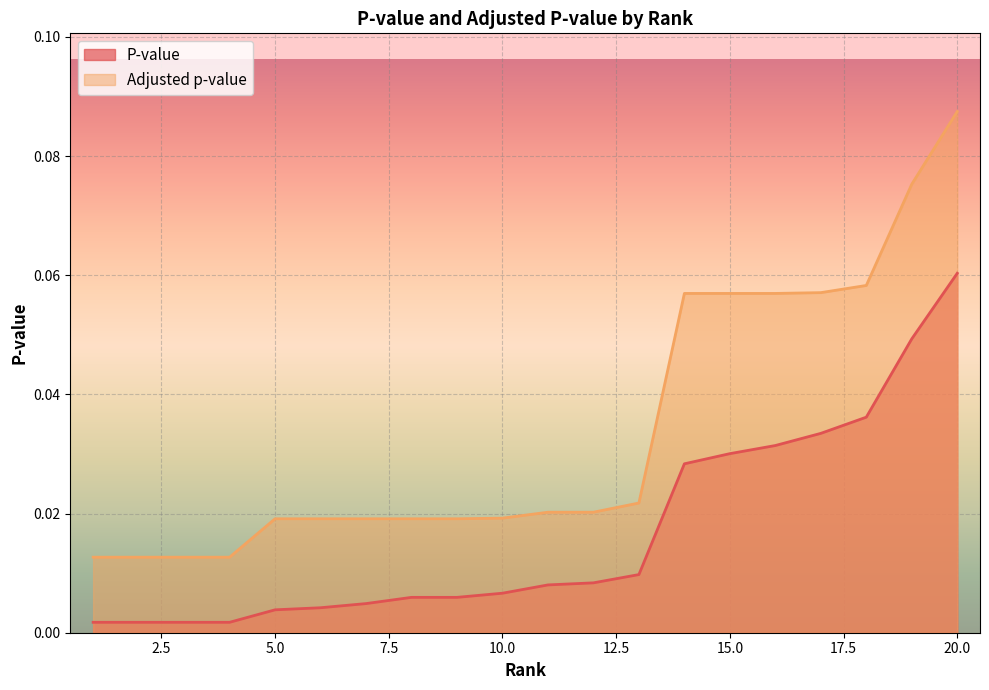

True or false: P-value and Adjusted p-value intersect in this chart.

False